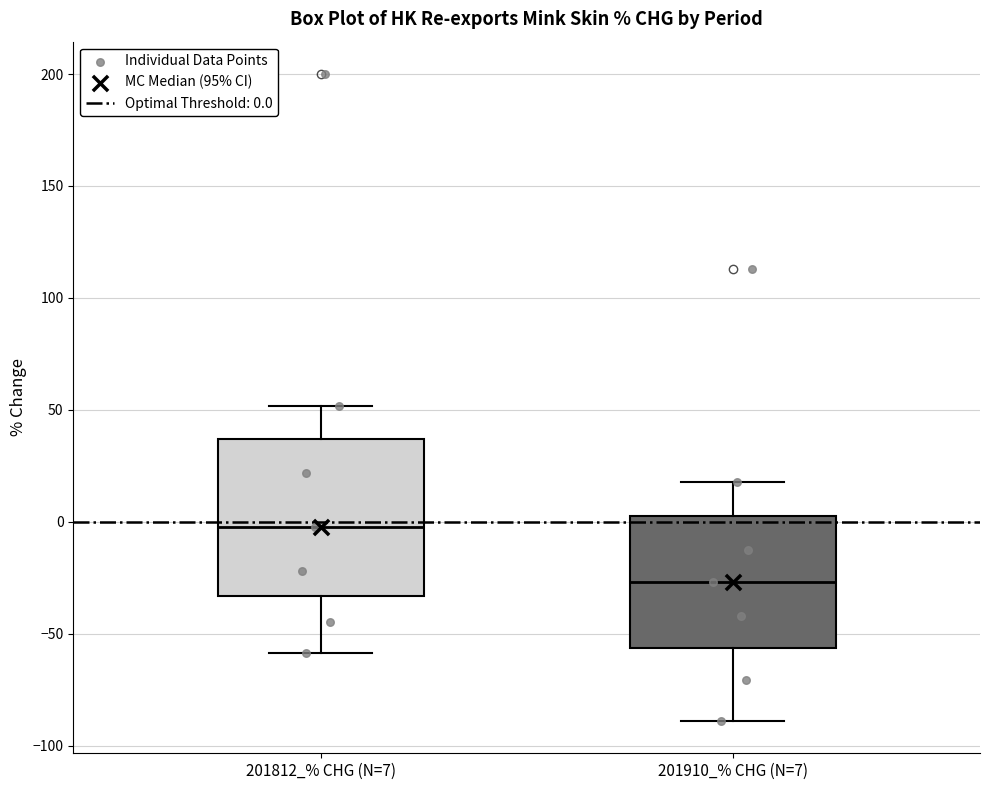

Reading left to right, transcribe this box plot: for each box, give where its median line is, the range the box spans, and where its two whiskers end, as read against the y-axis. The values are not printed on the chart, so give them approximately, as read against the axis.

201812_% CHG (N=7): median 0, box -35 to 35, whiskers -60 to 50
201910_% CHG (N=7): median -25, box -55 to 5, whiskers -90 to 20